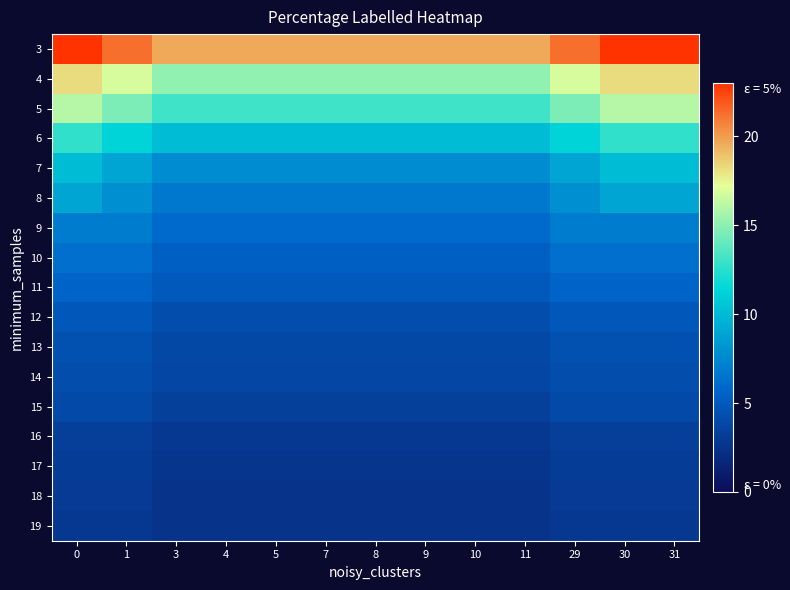

At how many categories does at least one series exceed 8?

13